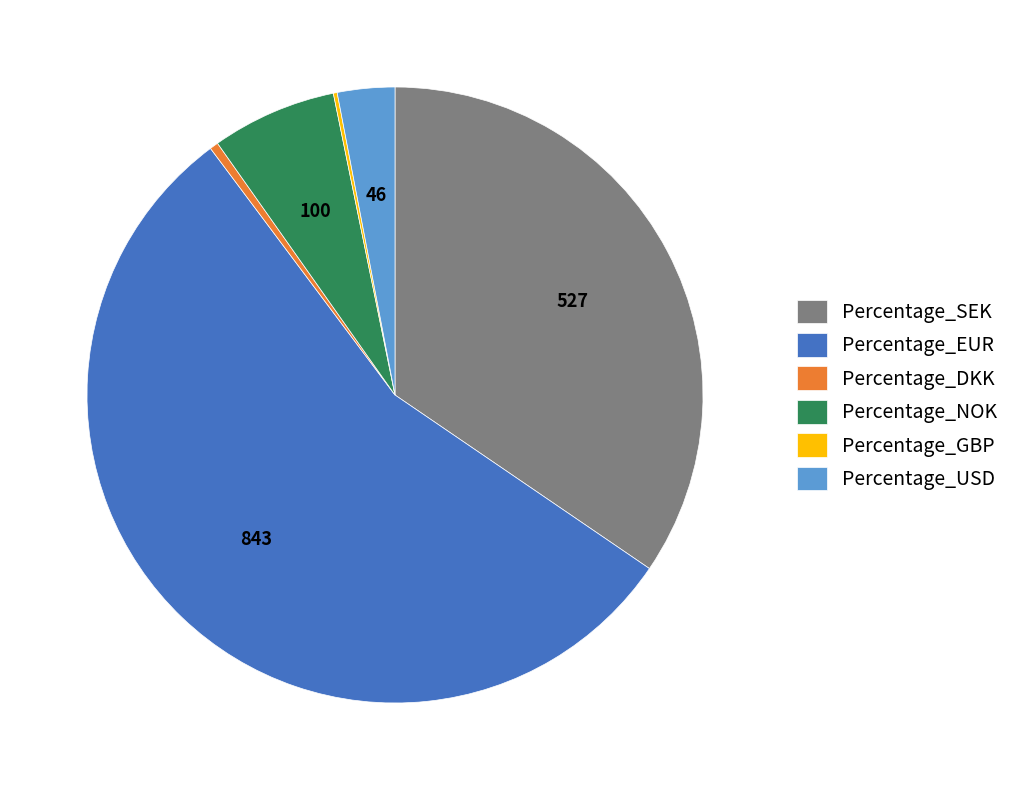

Which category accounts for the majority?

Percentage_EUR